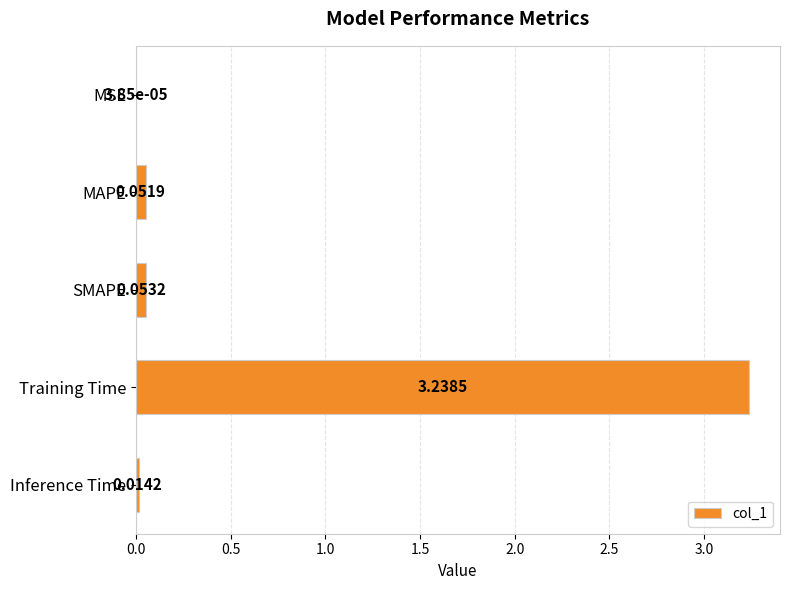

What is the sum of the values at Inference Time and Training Time?

3.3